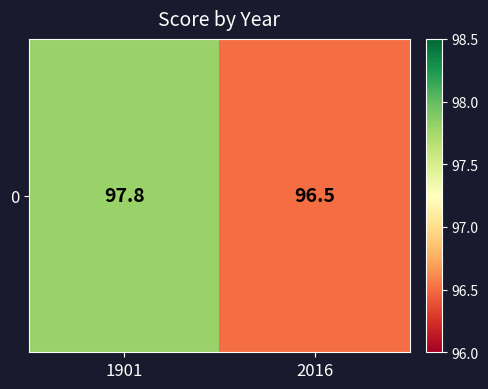

List the labels in order of value, smallest first.

2016, 1901